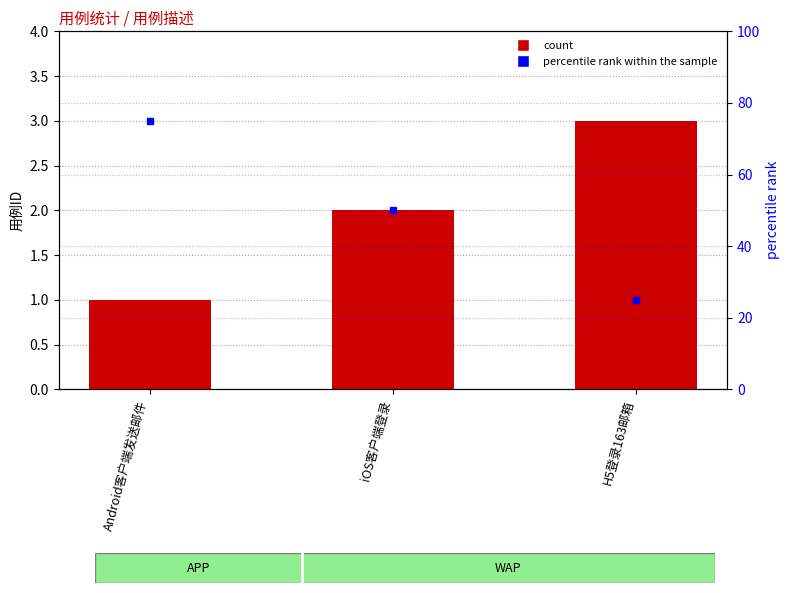

What is the average value of the count series?

2